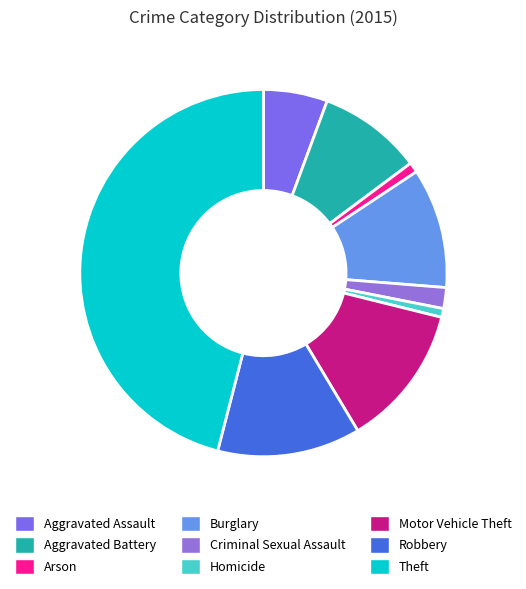

Count the number of slices in the pie.

9